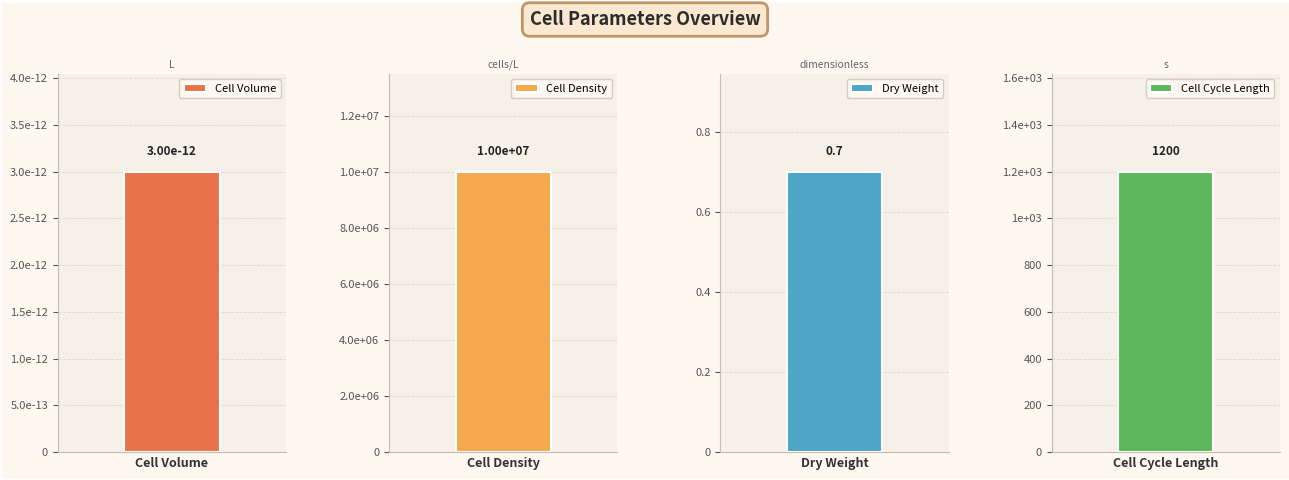

What is the greatest value displayed?

10000000.0